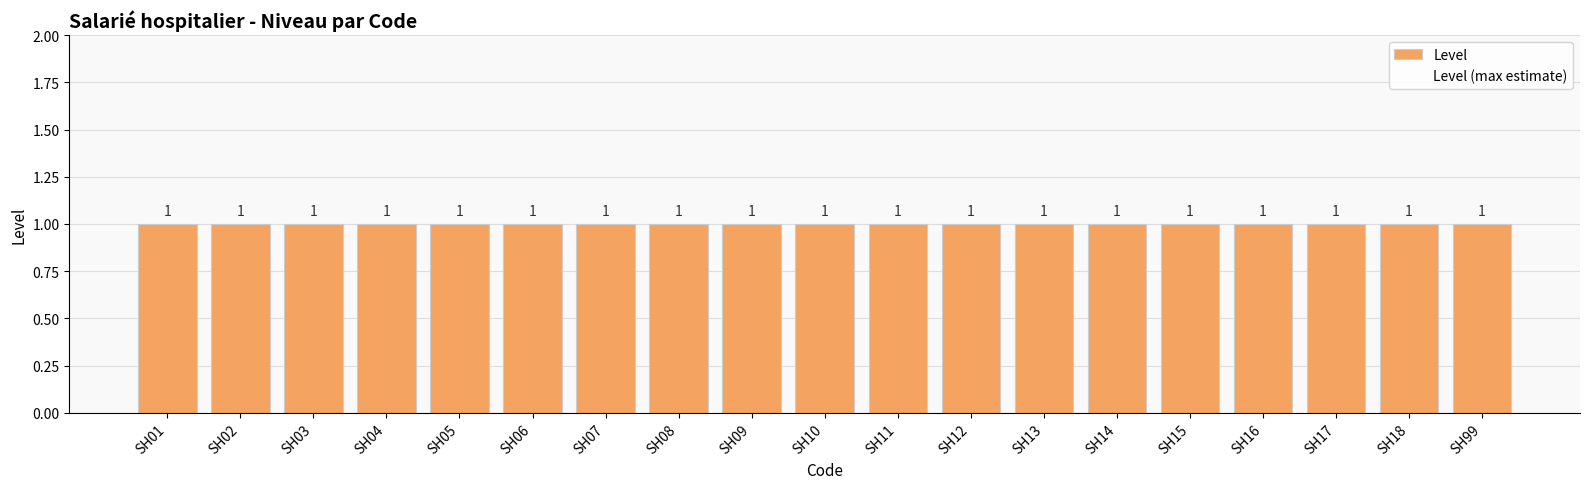

True or false: Level has a value of 0.5 at SH10.

False